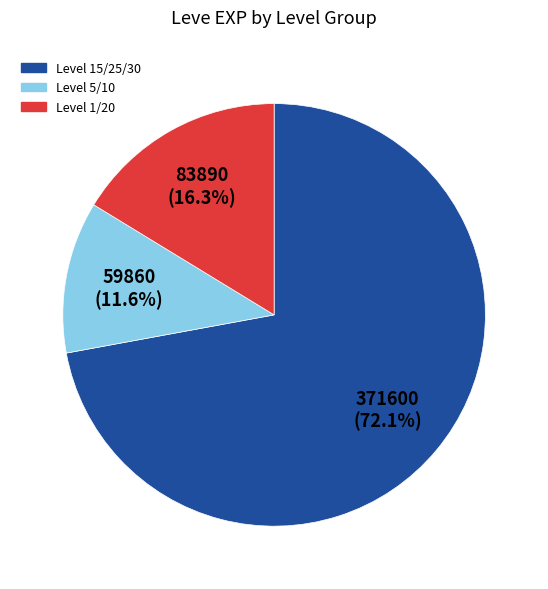

Is there any slice that represents more than half of the pie?

Yes